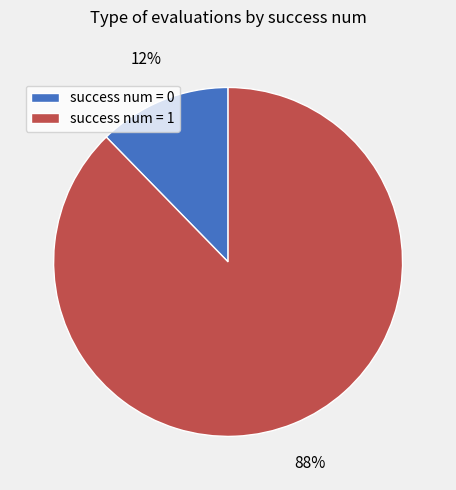

Which has a higher value, success num = 0 or success num = 1?

success num = 1